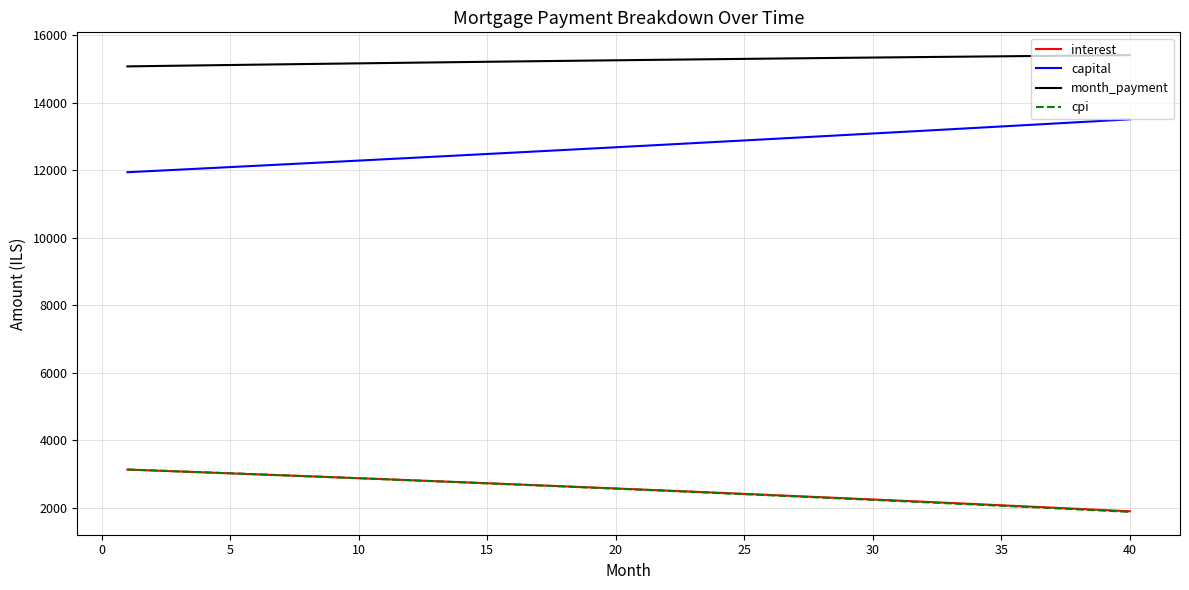

What is the greatest value displayed?

15409.5